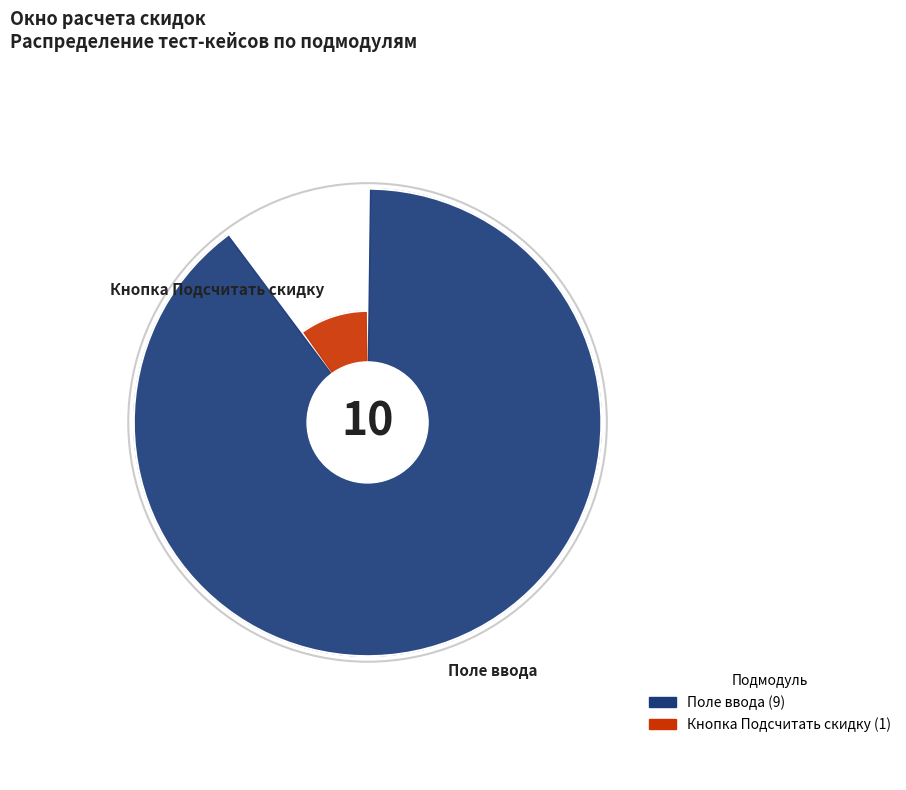

Is it true that Кнопка Подсчитать скидку is 10% of the pie?

True